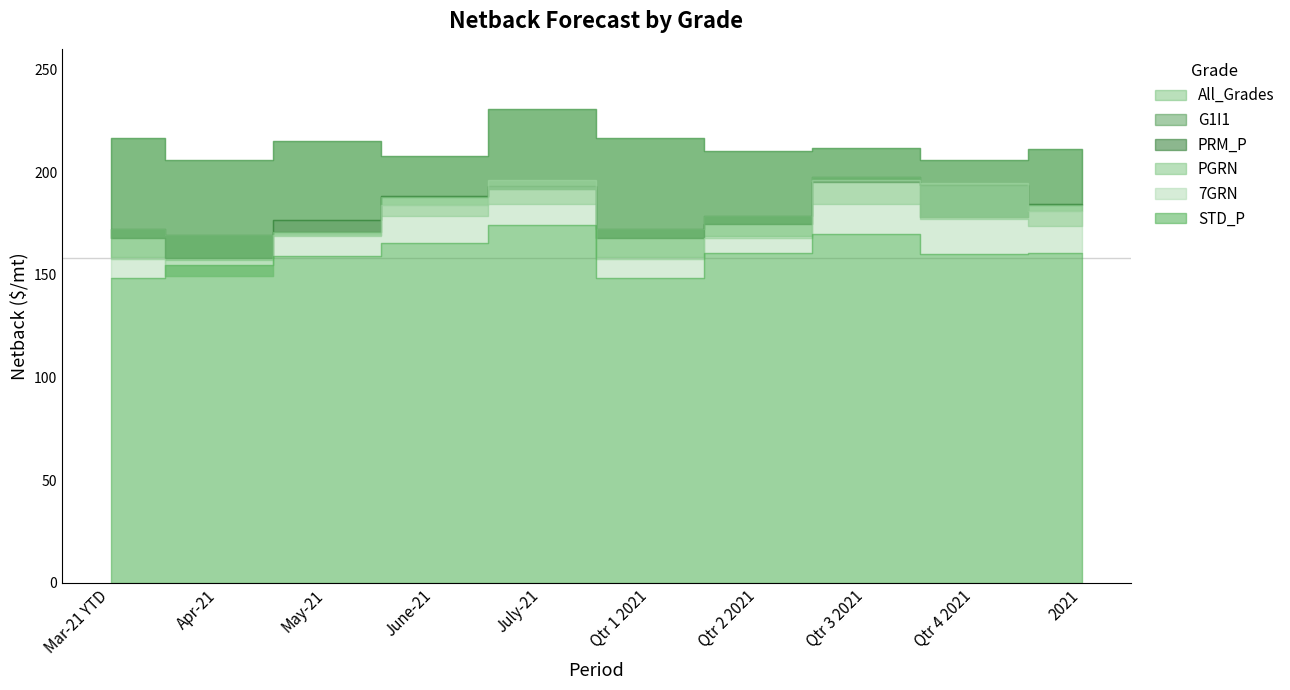

What is the difference between the maximum and second lowest values in the All_Grades series?

25.9